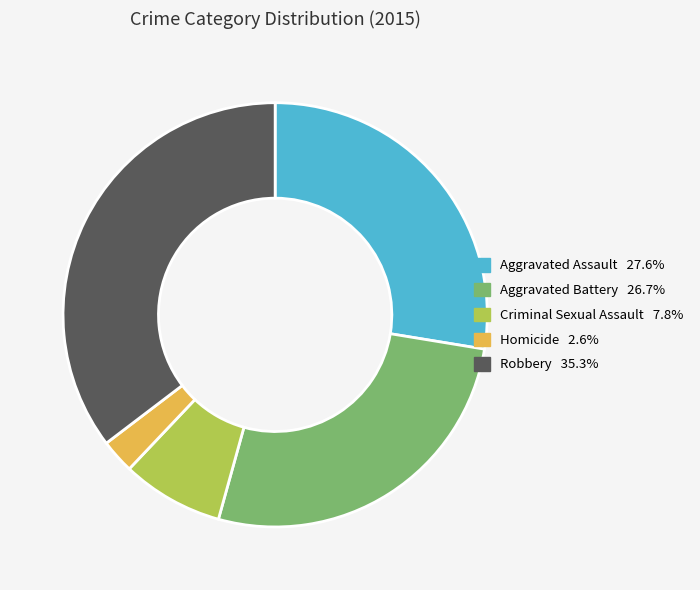

Count the number of slices in the pie.

5